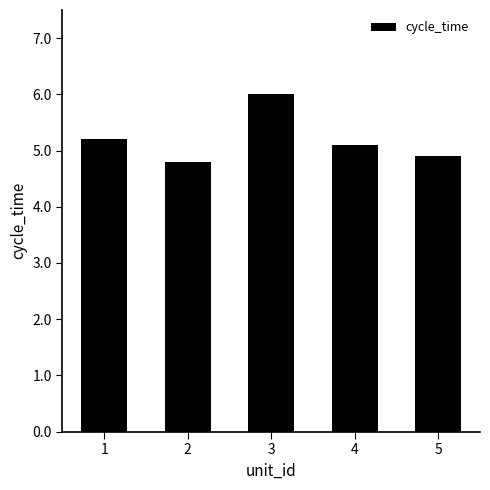

What value does the data have at 3?

6.0